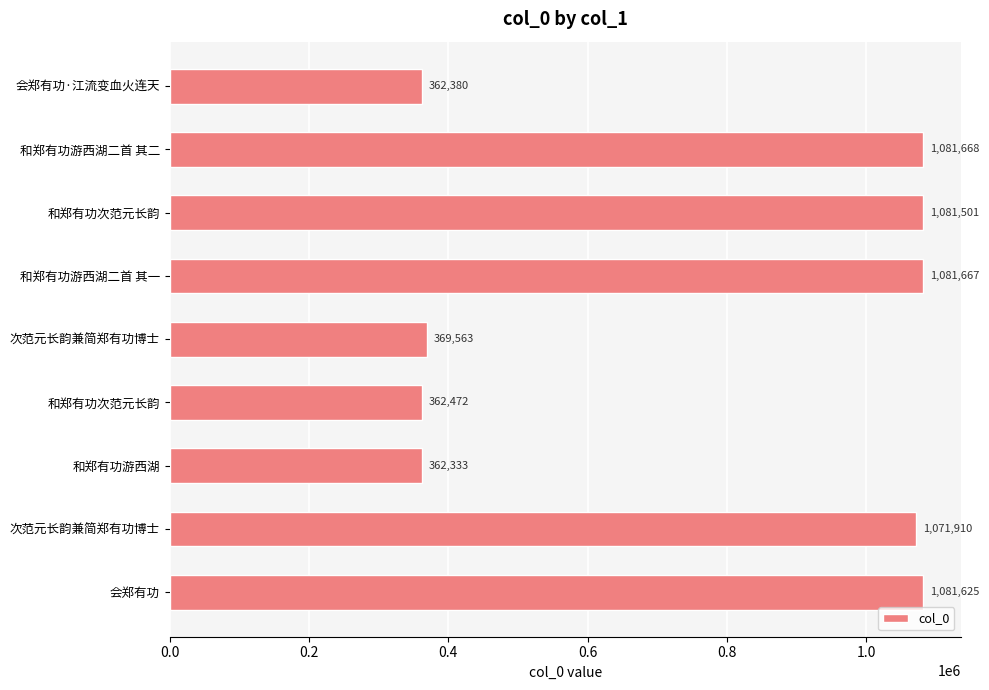

Where is the data nearest to the value 722000?

次范元长韵兼简郑有功博士